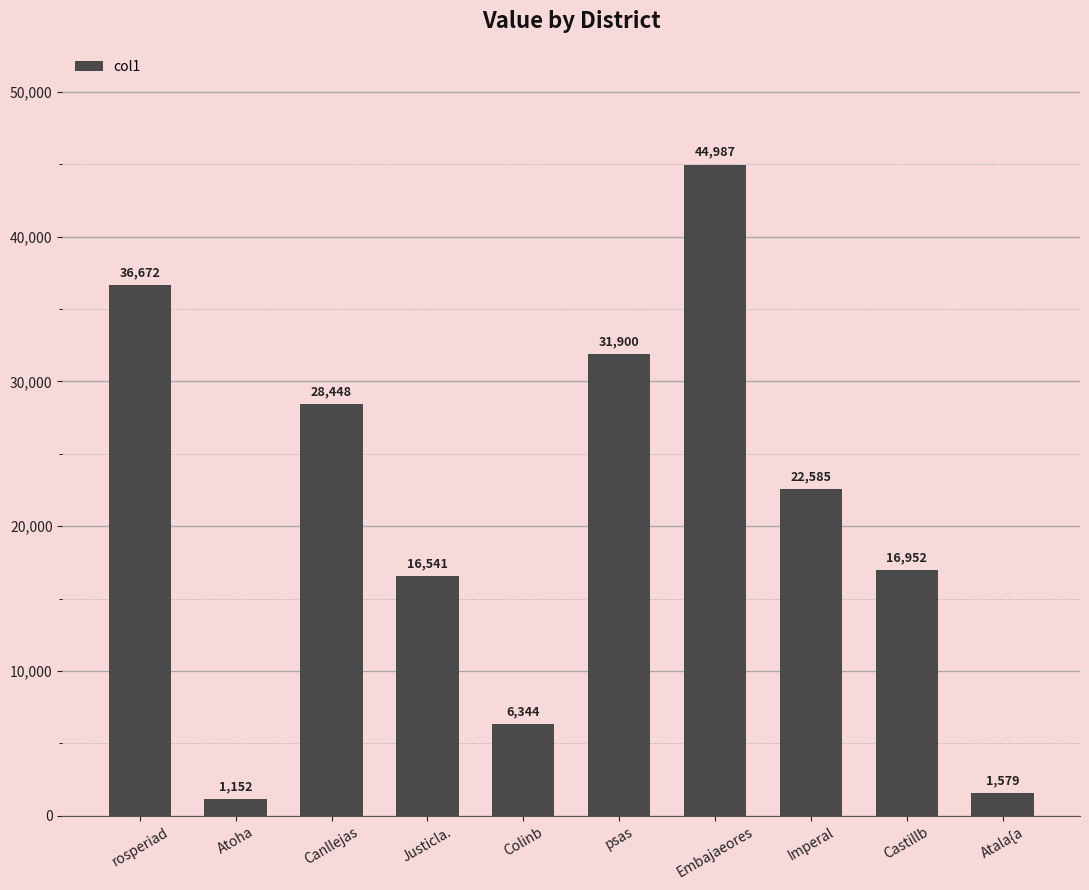

Is it true that the value at Canllejas is 28448.5?

True